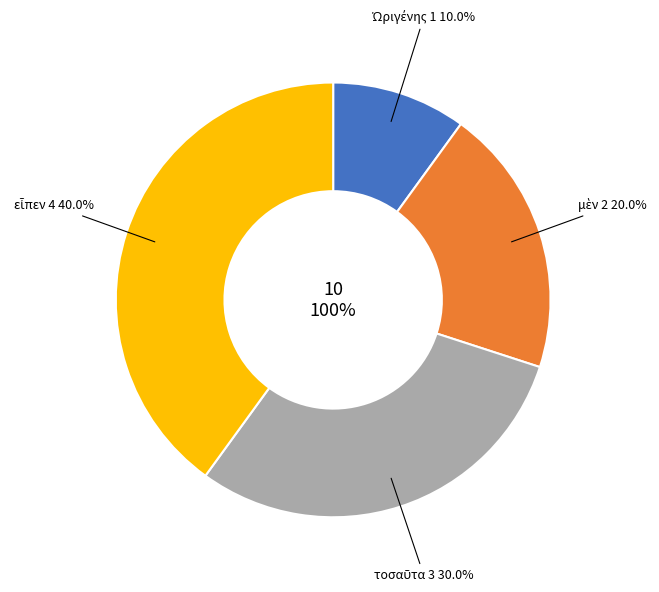

Is there any slice that represents more than half of the pie?

No